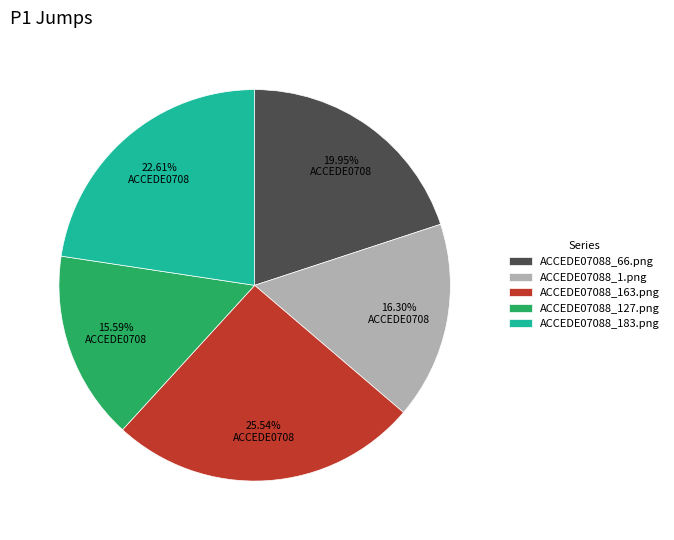

How many slices are in this pie chart?

5